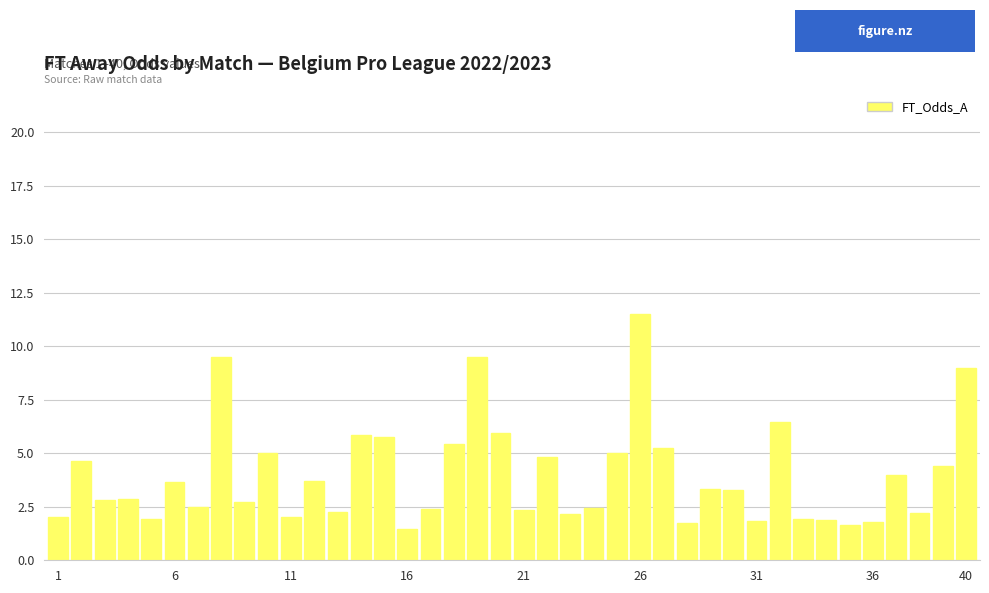

What is the value of the 22nd bar from the left?

4.8